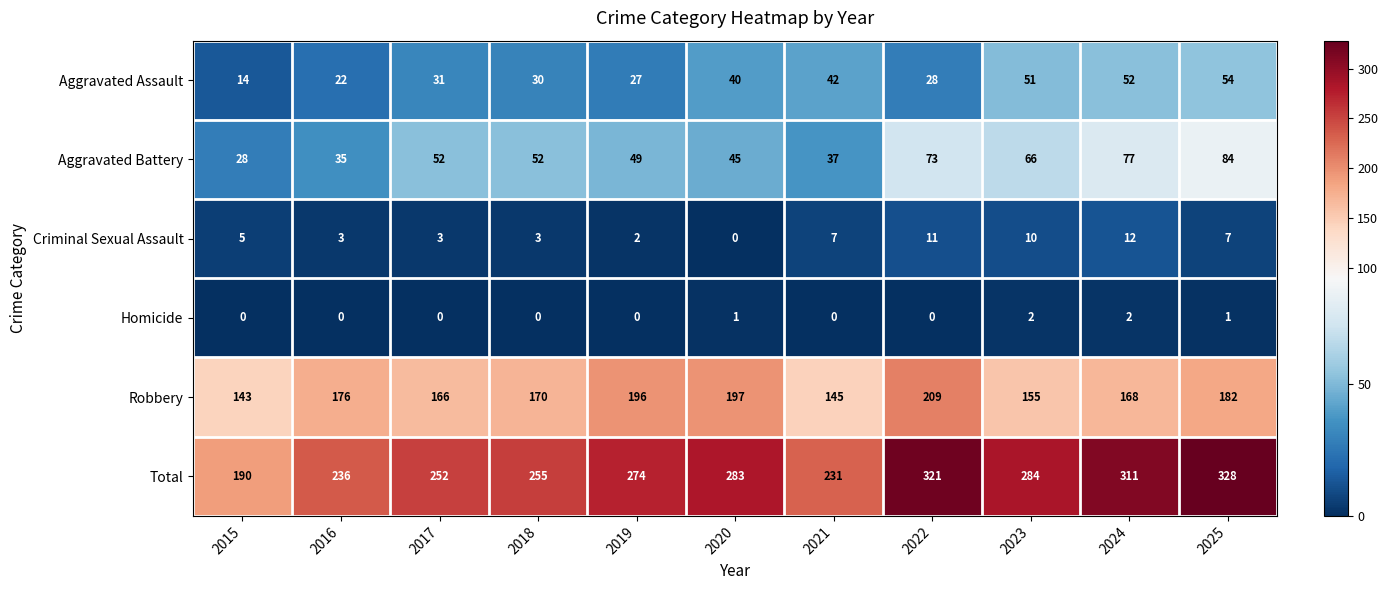

What is the average value of the Criminal Sexual Assault series?

6